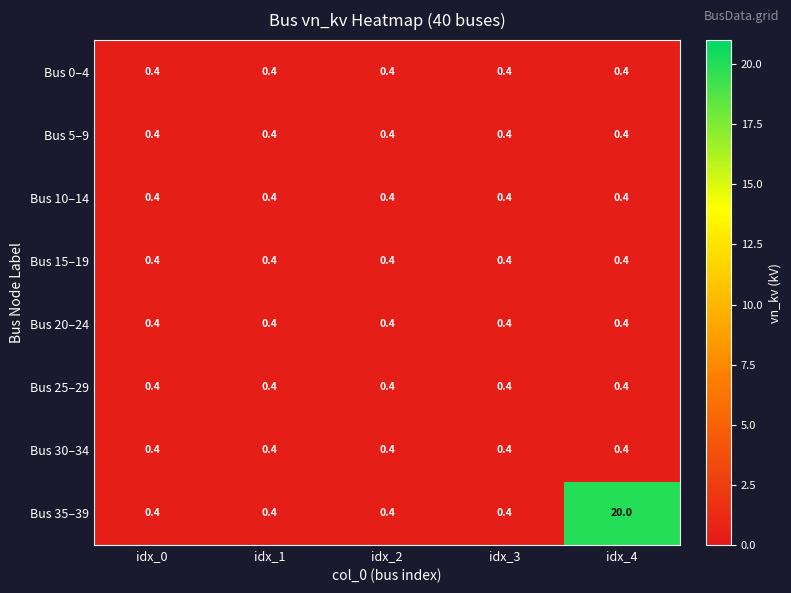

Which series has the widest spread of values?

Bus 35–39